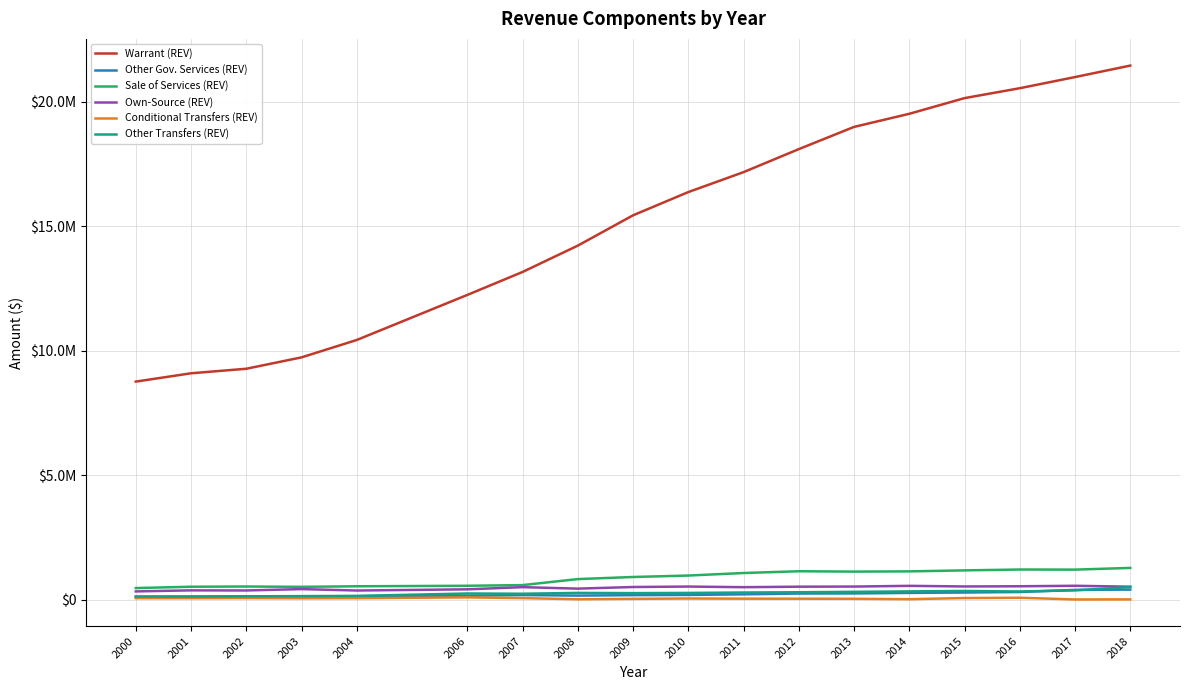

At which category does Own-Source (REV) reach its first local valley?

2002